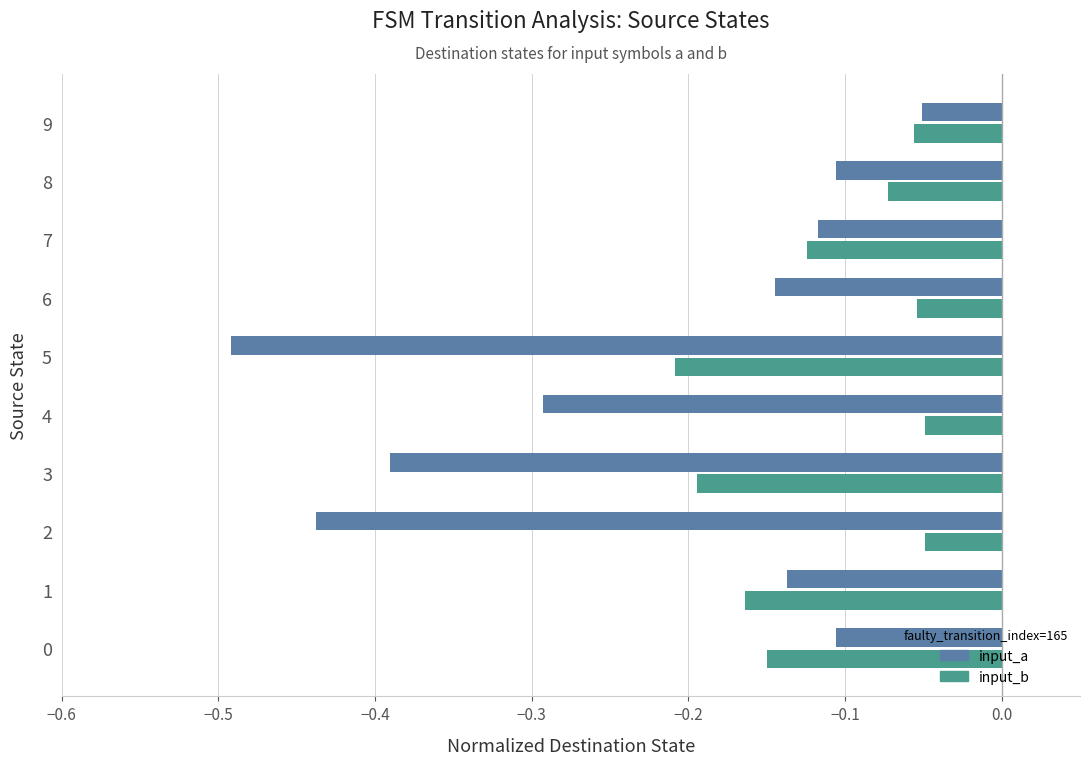

Which series has the largest range (max minus min)?

input_a